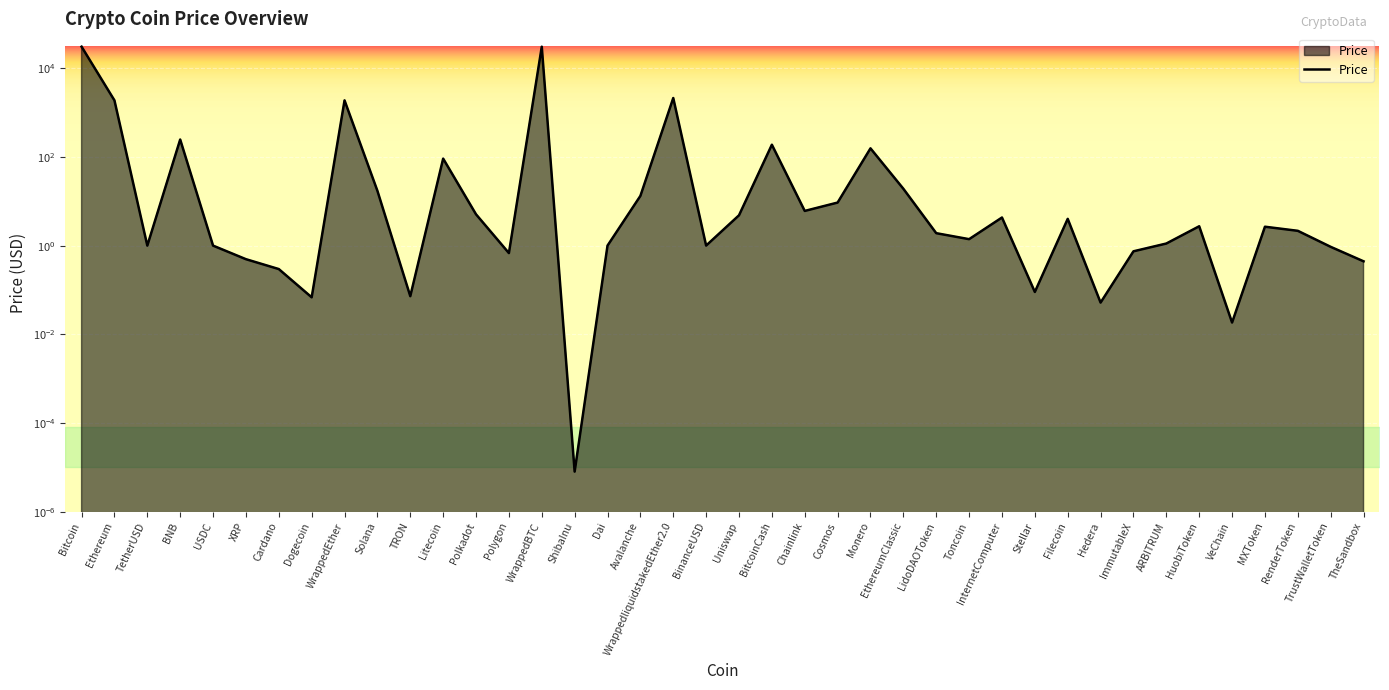

How many data points are less than 2?

19